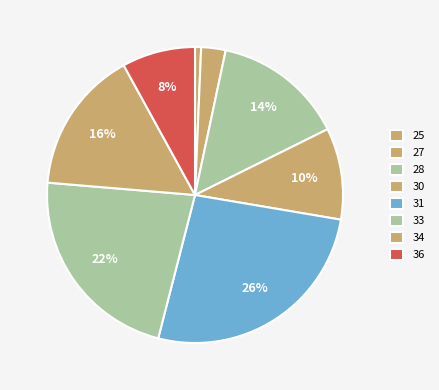

How many slices are in this pie chart?

8